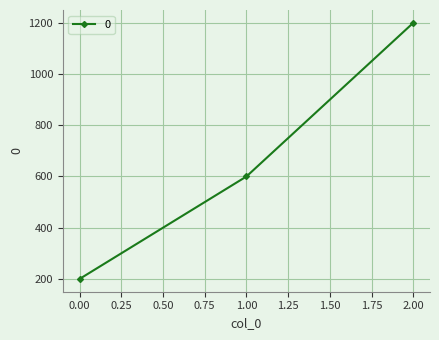

Reading right to left, transcribe all the data shown in this chart.

1200	600	200